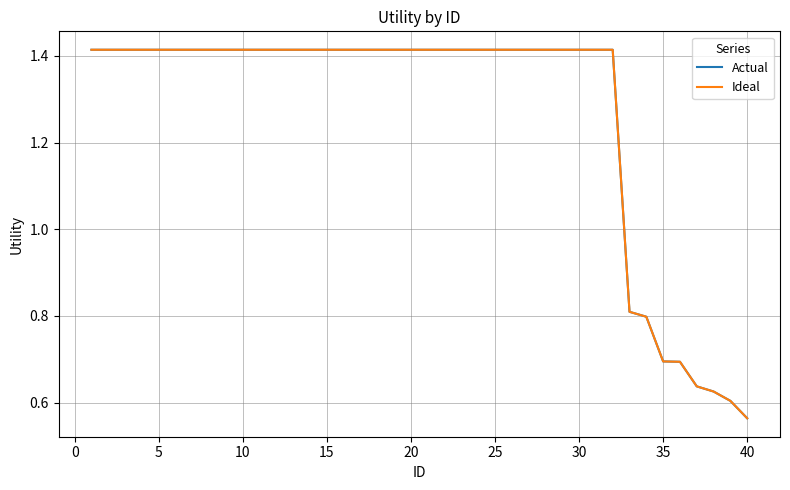

True or false: Actual and Ideal intersect in this chart.

False